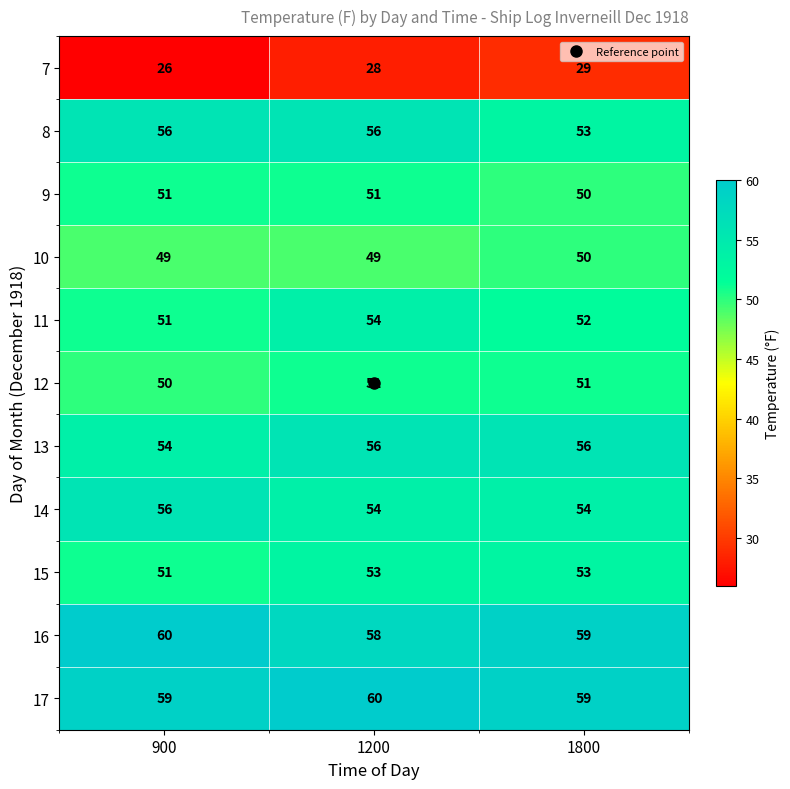

Read the 10 value at 900.

49